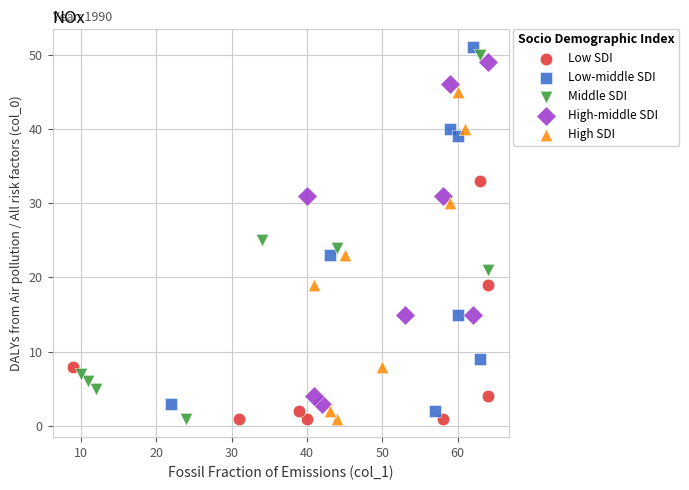

What are all the series names shown in the legend?

Low SDI, Low-middle SDI, Middle SDI, High-middle SDI, High SDI